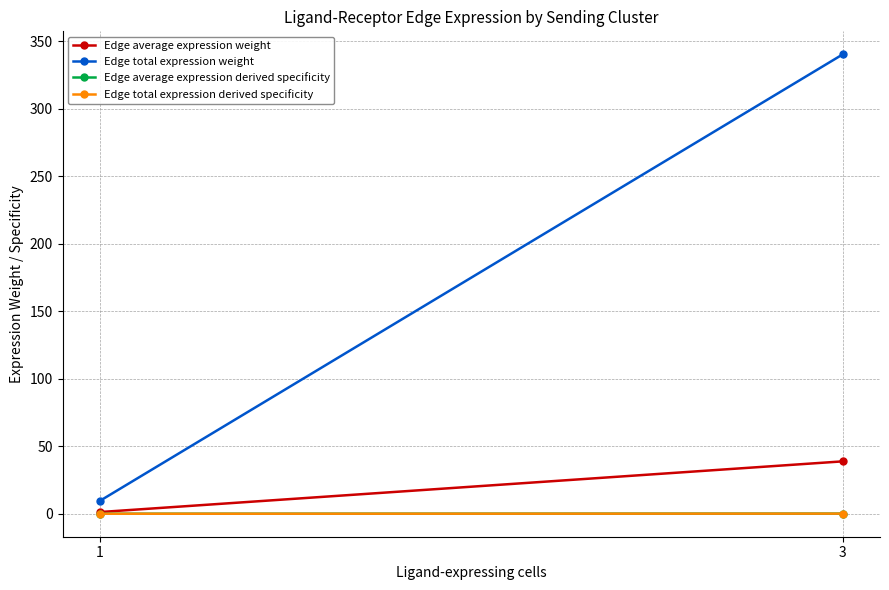

Reading left to right, transcribe all the data shown in this chart.

Edge average expression weight: 1=1.2	3=38.8
Edge total expression weight: 1=9.5	3=340.4
Edge average expression derived specificity: 1=0.0	3=0.1
Edge total expression derived specificity: 1=0.0	3=0.1